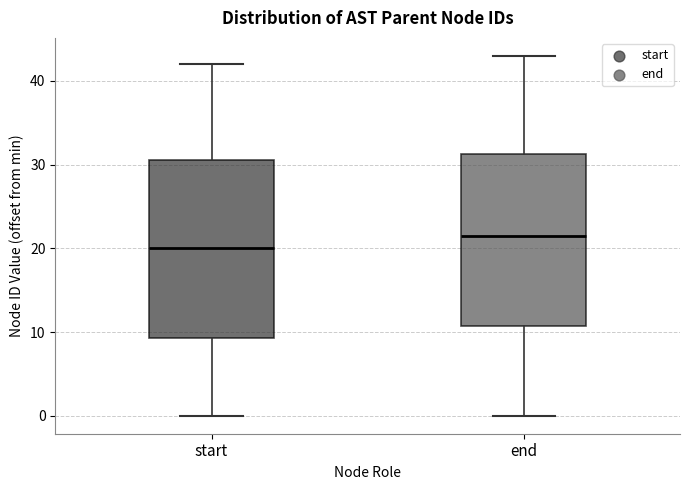

Reading left to right, transcribe this box plot: for each box, give where its median line is, the range the box spans, and where its two whiskers end, as read against the y-axis. The values are not printed on the chart, so give them approximately, as read against the axis.

start: median 20, box 9 to 31, whiskers 0 to 42
end: median 22, box 11 to 31, whiskers 0 to 43